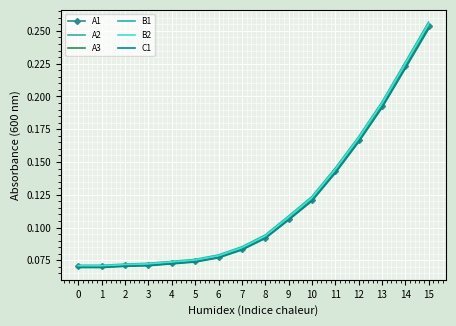

Count the B2 values in the range 0 to 1.

16